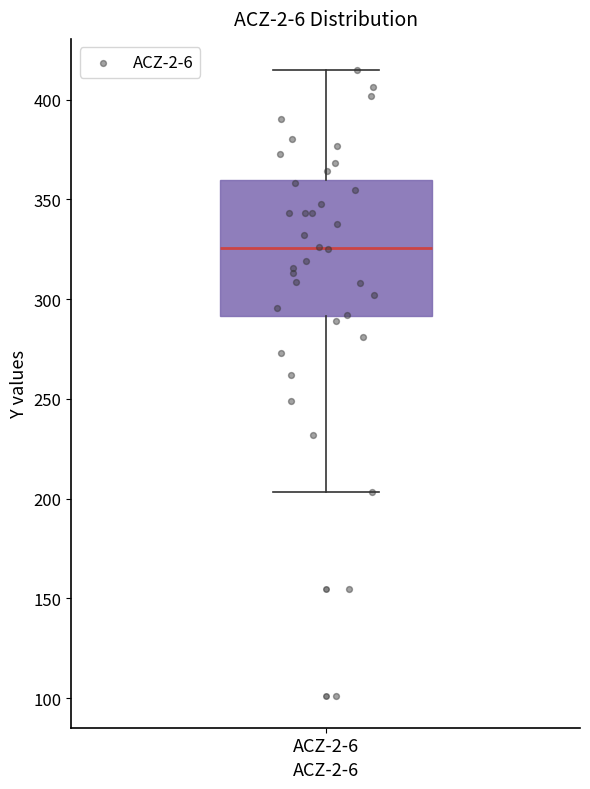

Transcribe this box plot: give where the median line is, the range the box spans, and where the two whiskers end, as read against the y-axis. The values are not printed on the chart, so give them approximately, as read against the axis.

median 325, box 290 to 360, whiskers 205 to 415